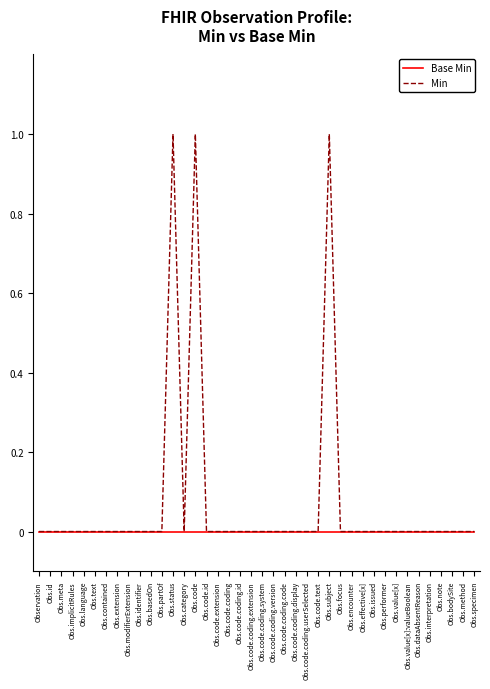

What is the greatest value displayed?

1